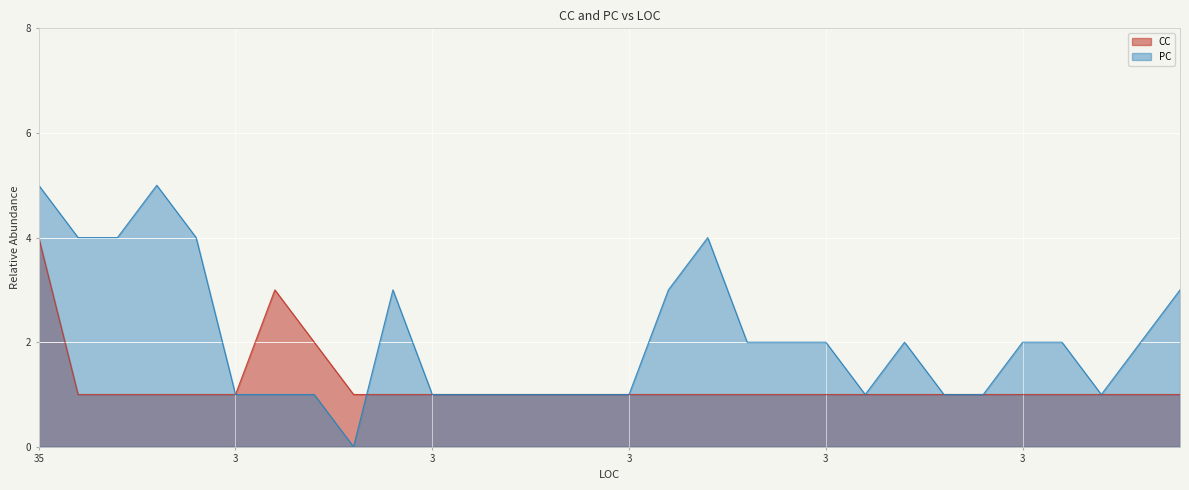

What are all the series names shown in the legend?

CC, PC